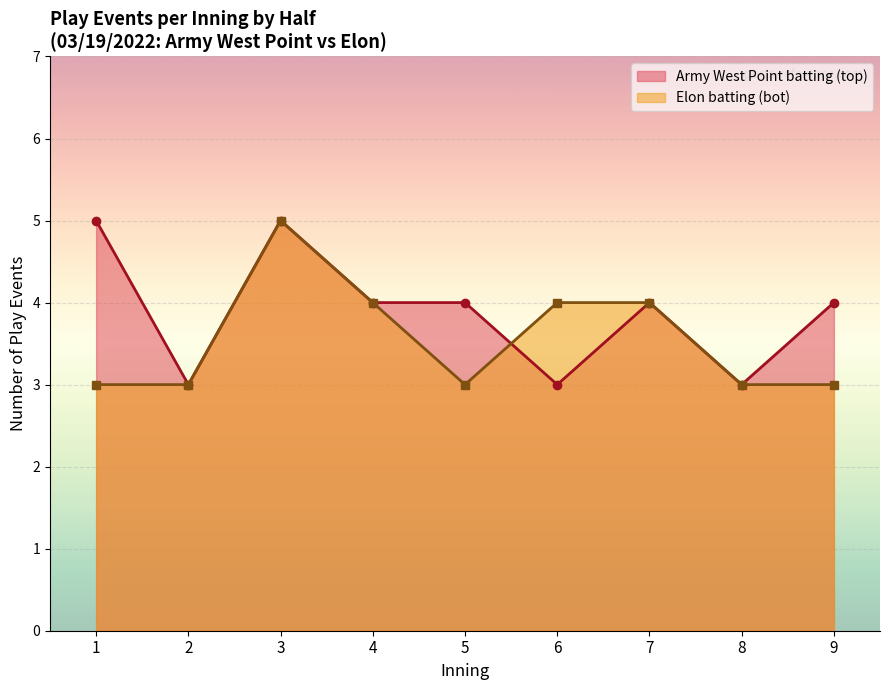

Reading right to left, extract all data points from this chart.

Army West Point batting (top): 4	3	4	3	4	4	5	3	5
Elon batting (bot): 3	3	4	4	3	4	5	3	3